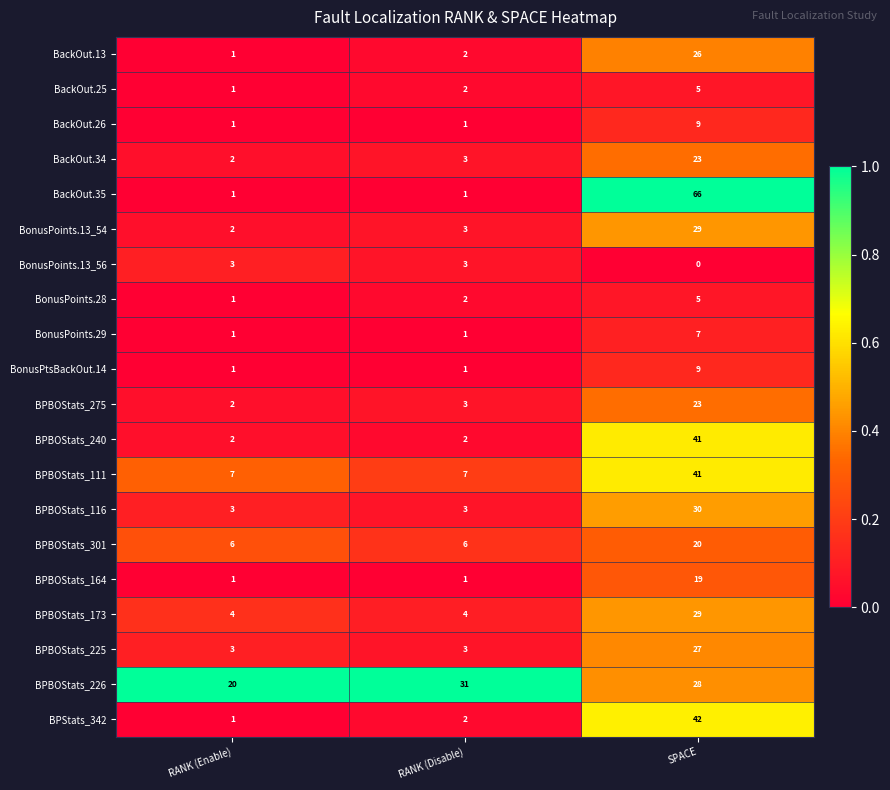

Where is BonusPoints.28 nearest to the value 3?

RANK (Disable)